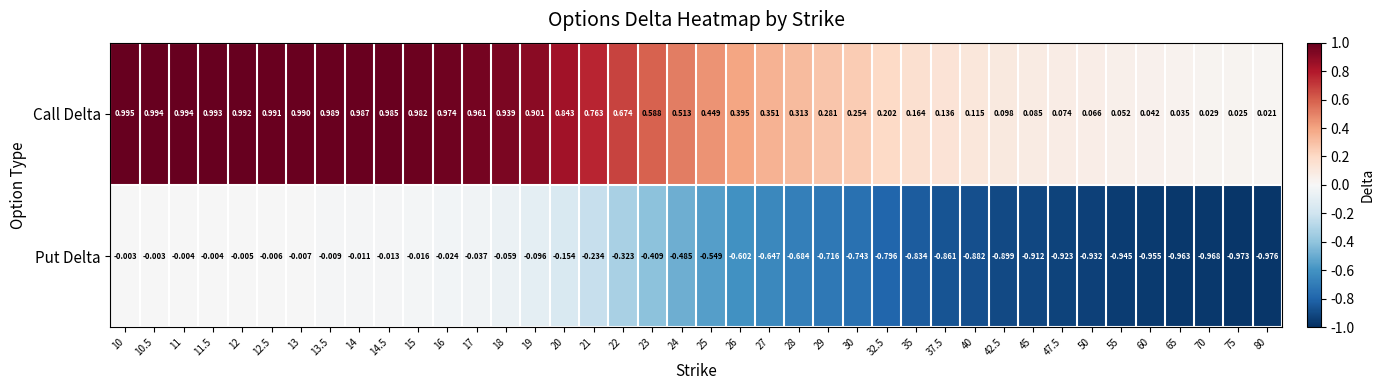

List the series in order of their overall mean, lowest first.

Put Delta, Call Delta